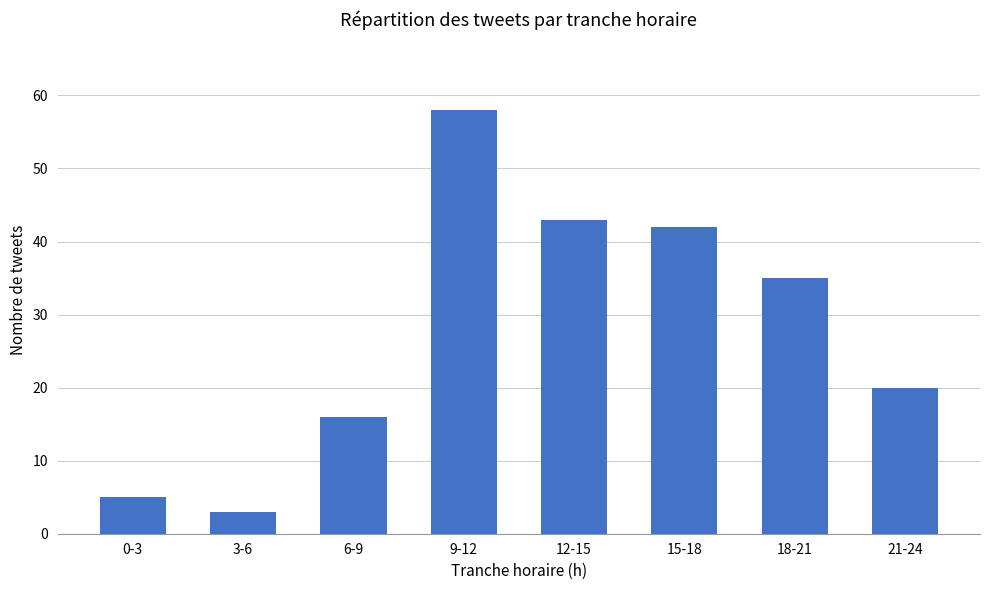

The chart shows a value of 70 at 12-15. True or false?

False